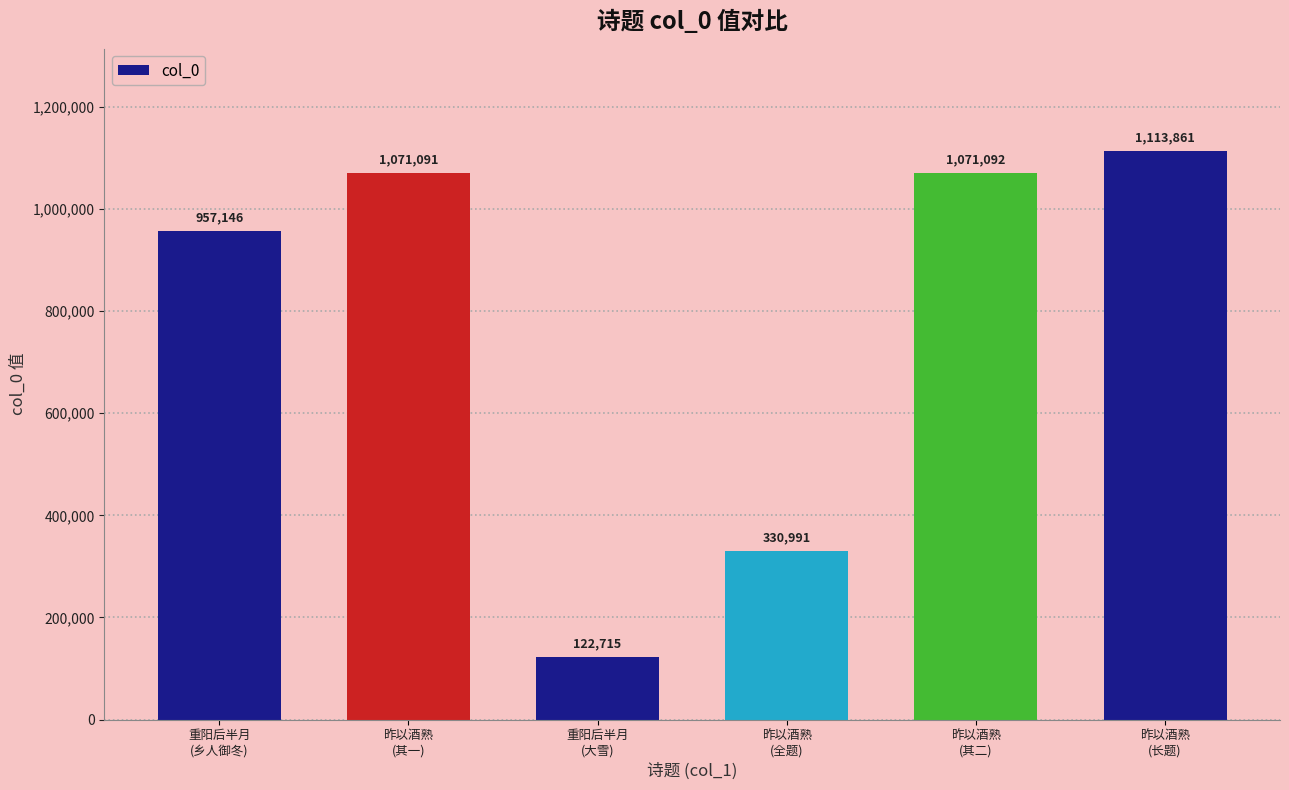

Where is the data nearest to the value 618288?

昨以酒熟
(全题)